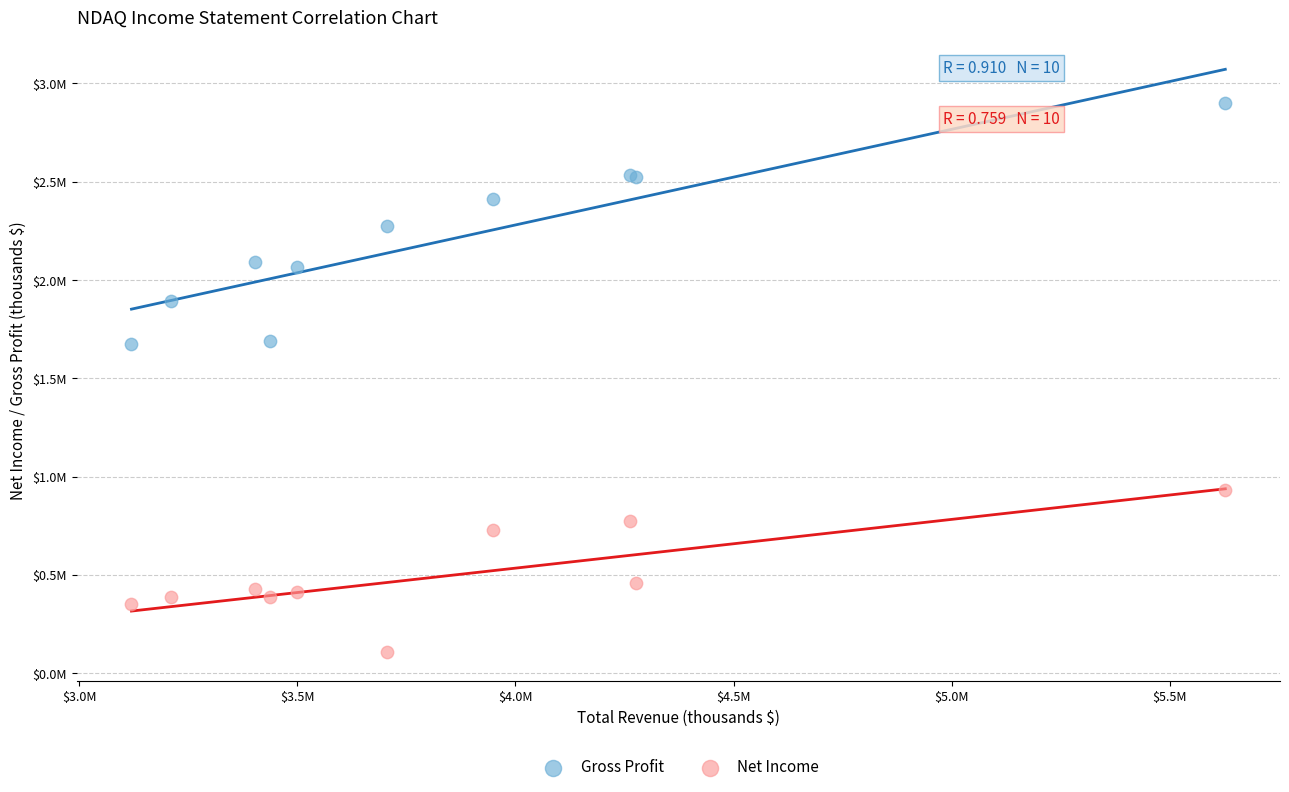

Which series has the widest spread of Y values?

Gross Profit